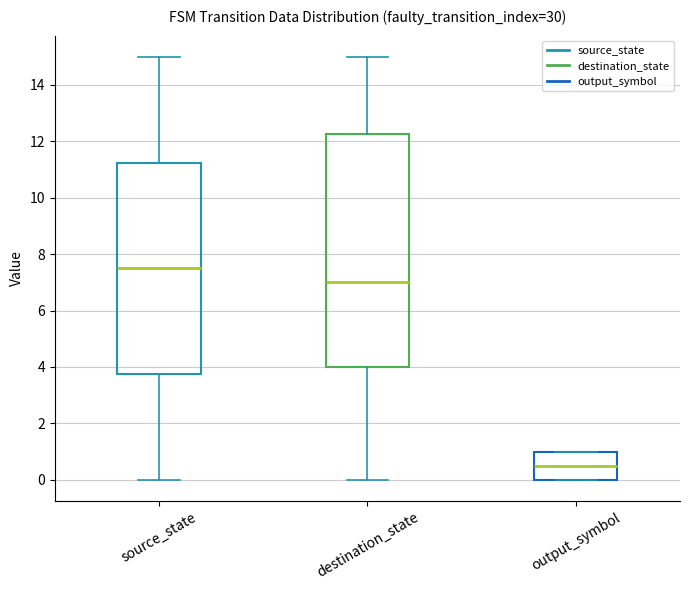

Where is the upper edge of the box for output_symbol on the y-axis? The values are not printed on the chart, so give them approximately, as read against the axis.

1.0